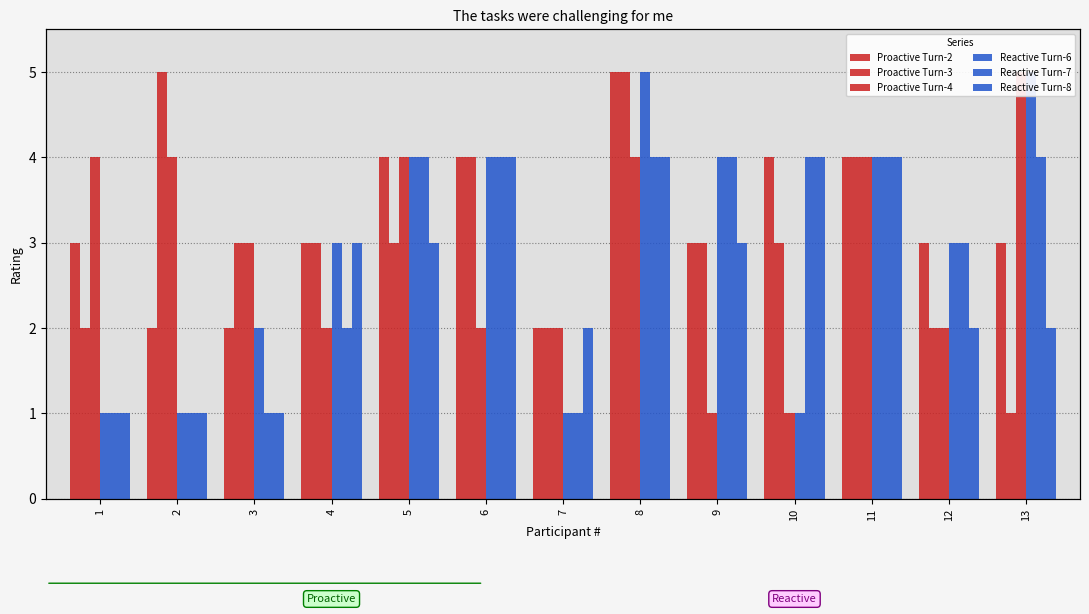

How many values in the Reactive Turn-6 series exceed 3?

6